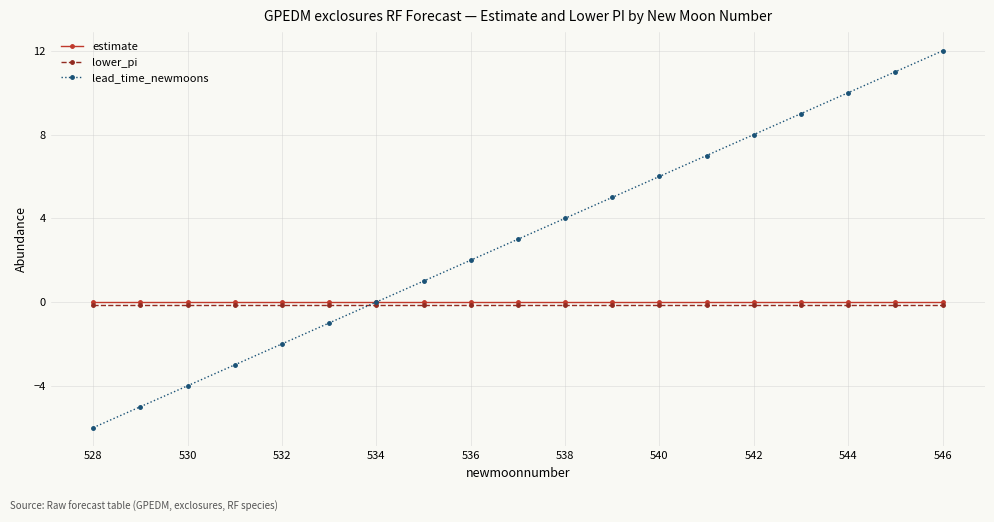

What is the value of the lead_time_newmoons point at the 10th from the left?

3.0